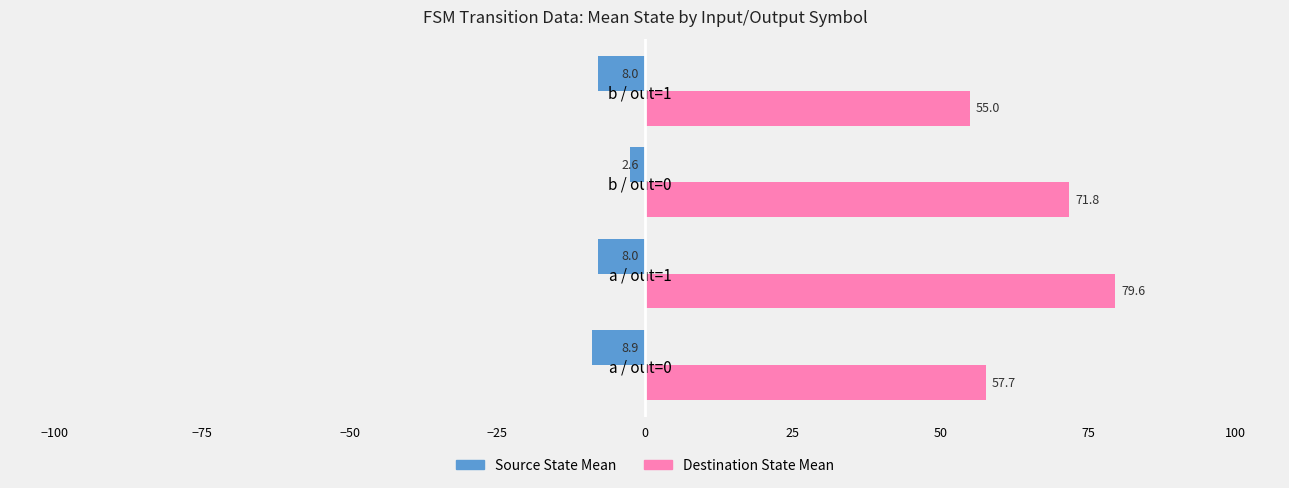

List the series in order of their overall mean, highest first.

Destination State Mean, Source State Mean